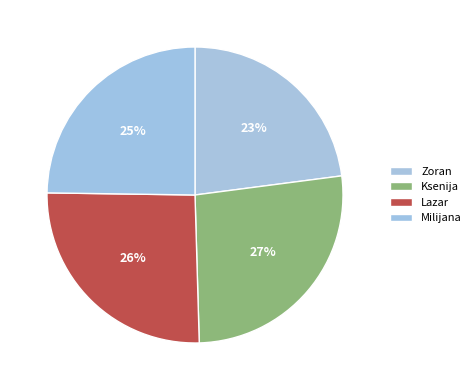

How much of the chart is everything except Zoran?

77.1%